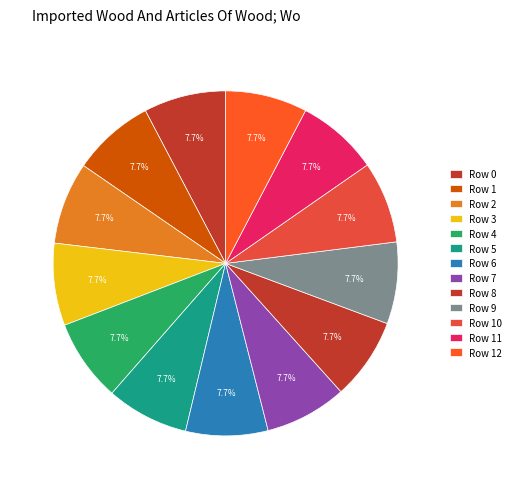

What percentage do Row 7 and Row 0 together represent?

15.4%